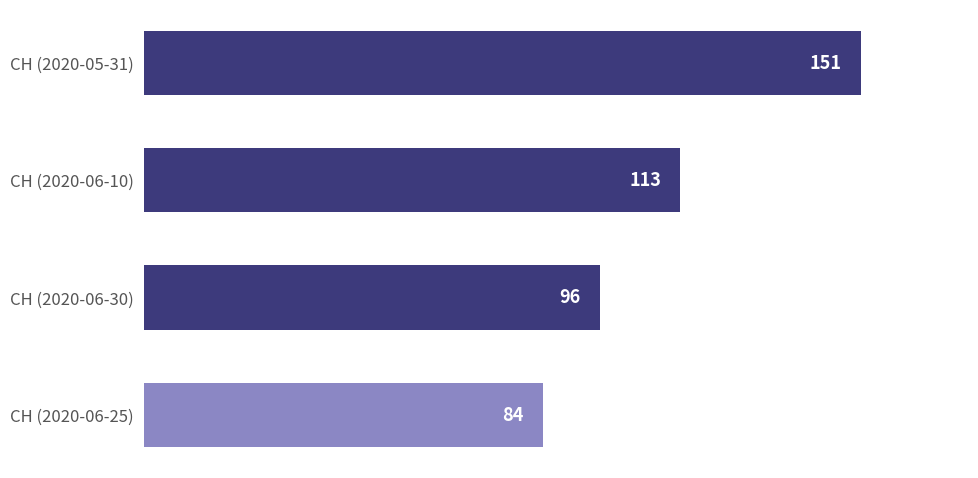

Reading top to bottom, what are all the values shown in this chart?

CH (2020-05-31)=151	CH (2020-06-10)=113	CH (2020-06-30)=96	CH (2020-06-25)=84